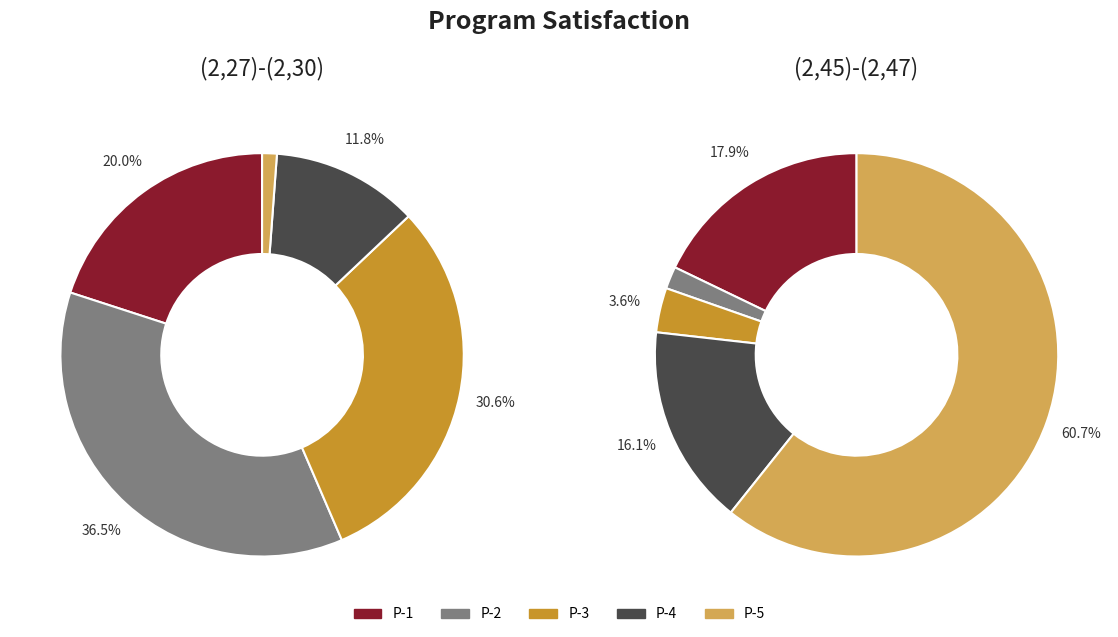

Which slice is the largest?

(2,45)-(2,47)